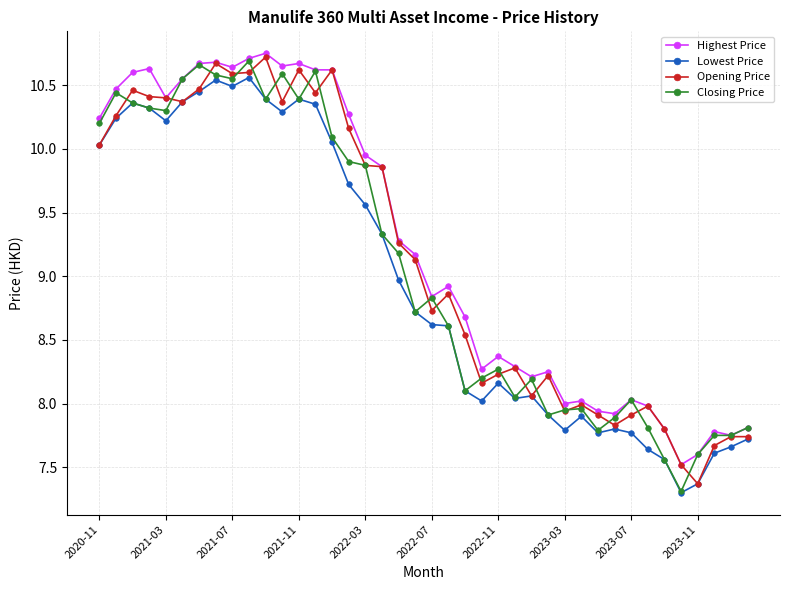

List the series in order of their overall mean, highest first.

Highest Price, Opening Price, Closing Price, Lowest Price